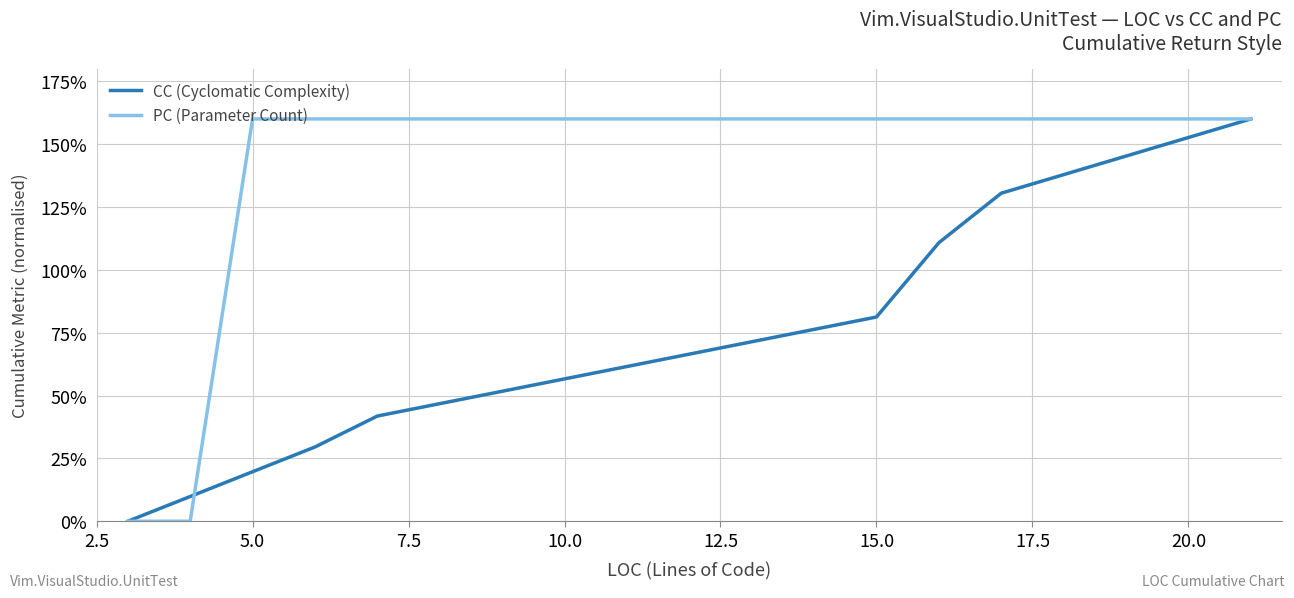

What is the sum of all PC (Parameter Count) values?

1600.0